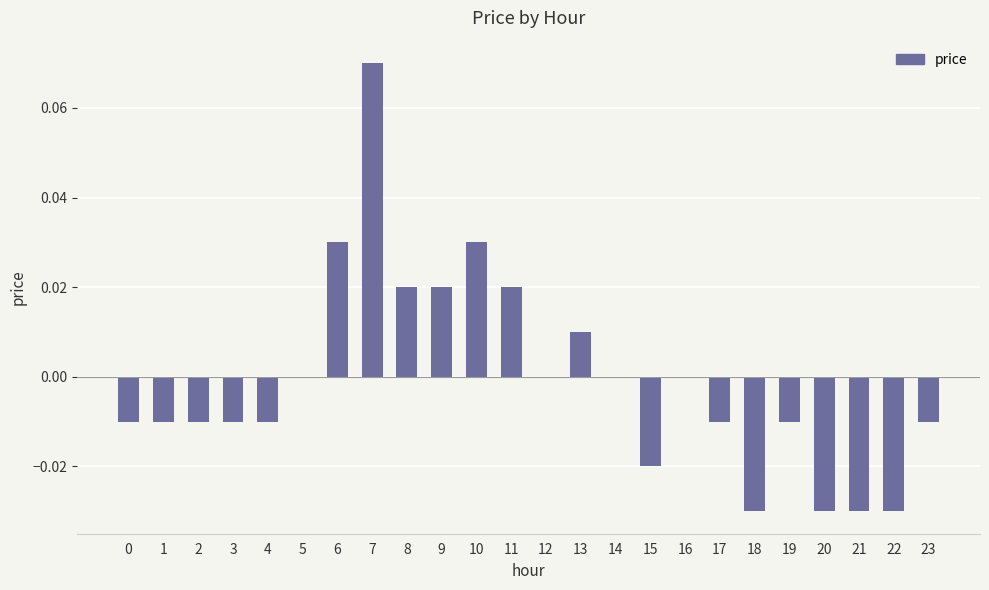

At which category does the chart reach its peak across all series?

7